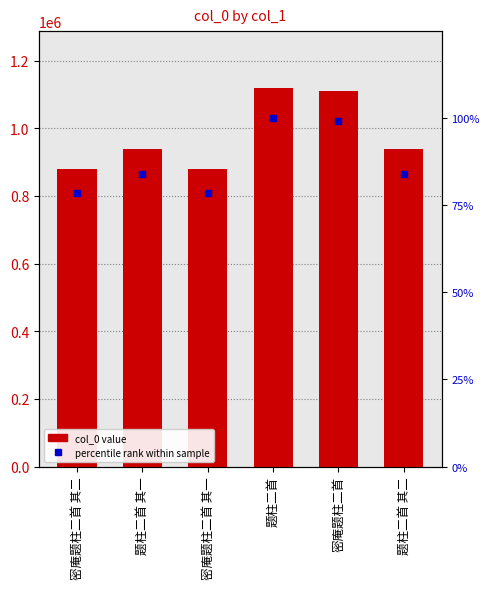

Which series changed the most between 密庵题柱二首 and 题柱二首 其二?

col_0